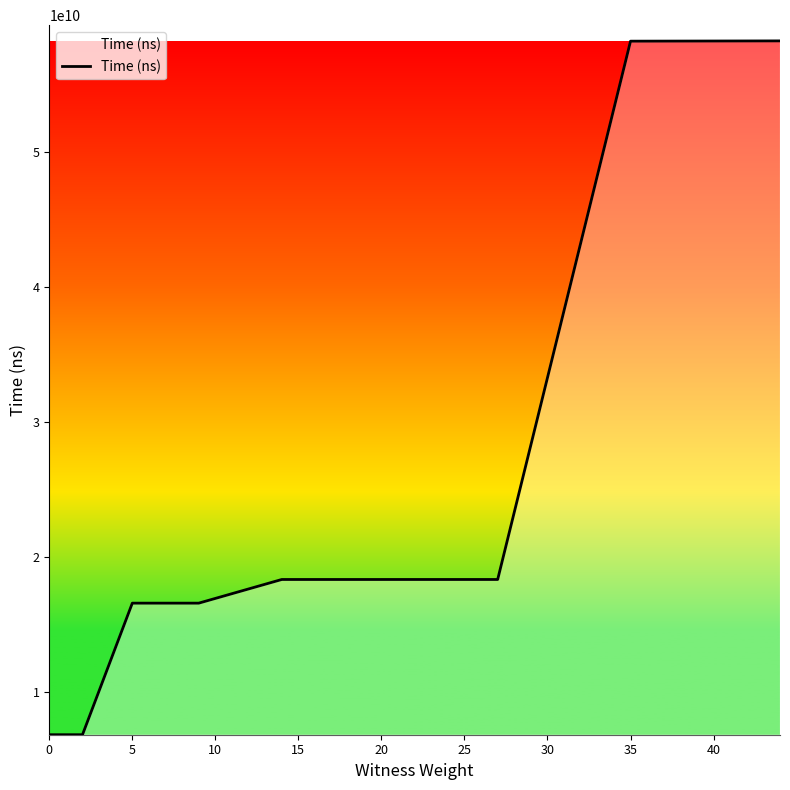

How many lines are shown in the chart?

1